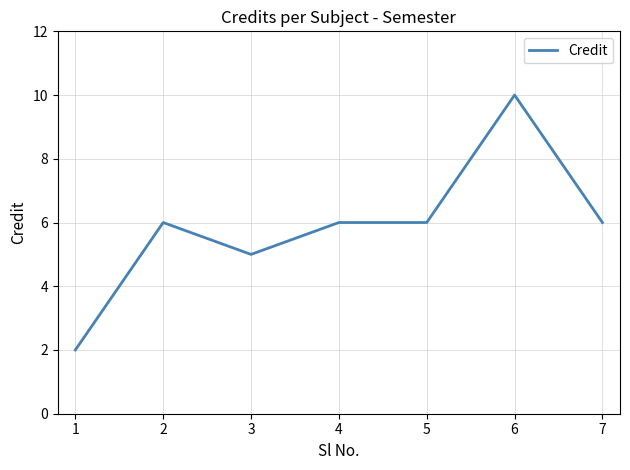

True or false: the data shows 10 at 6.

True